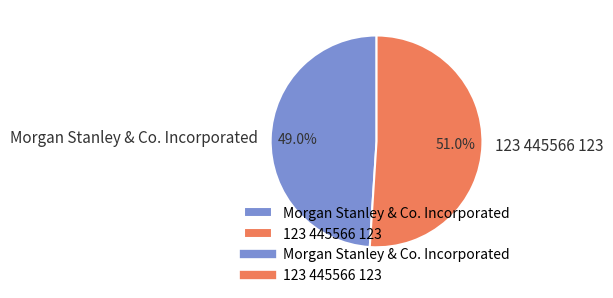

To the nearest percent, what is the combined percentage of 123 445566 123 and Morgan Stanley & Co. Incorporated?

100%